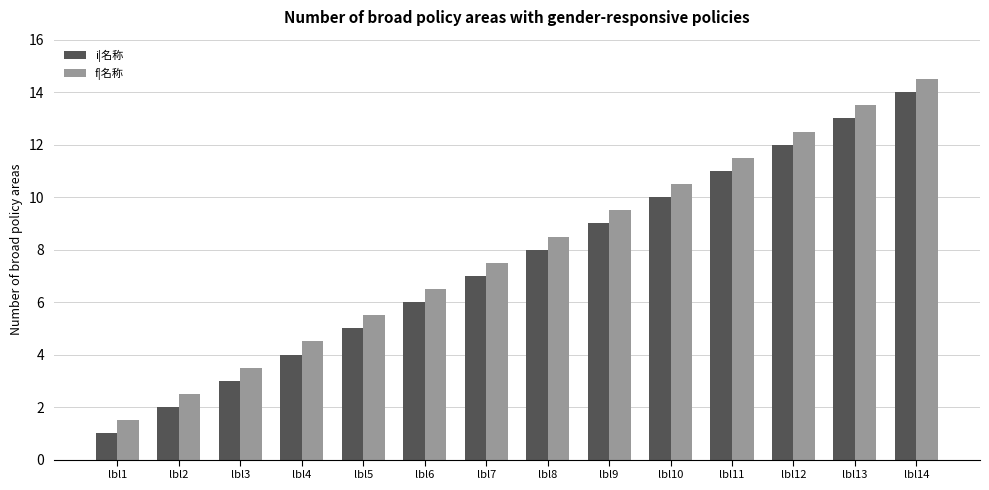

Are the bars horizontal?

No